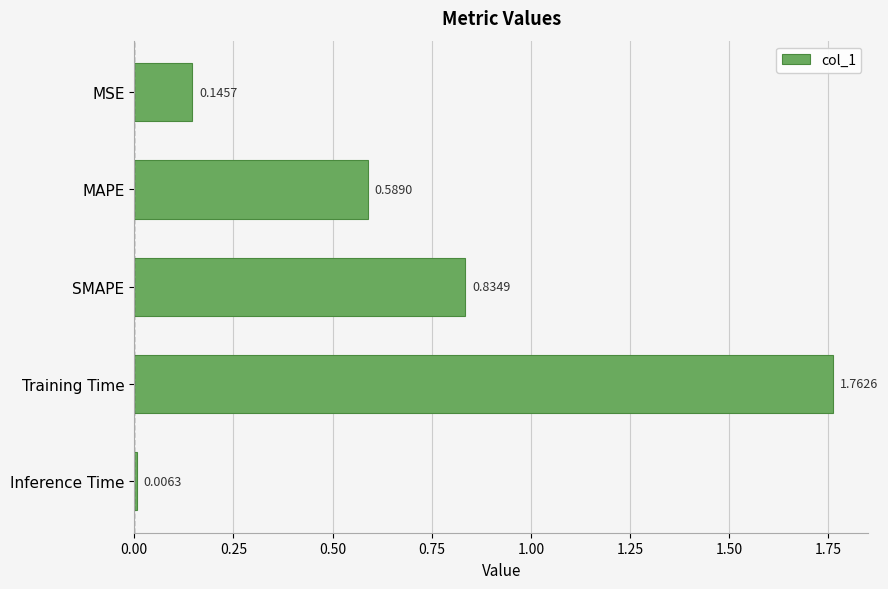

At which label is the value closest to 0?

Inference Time